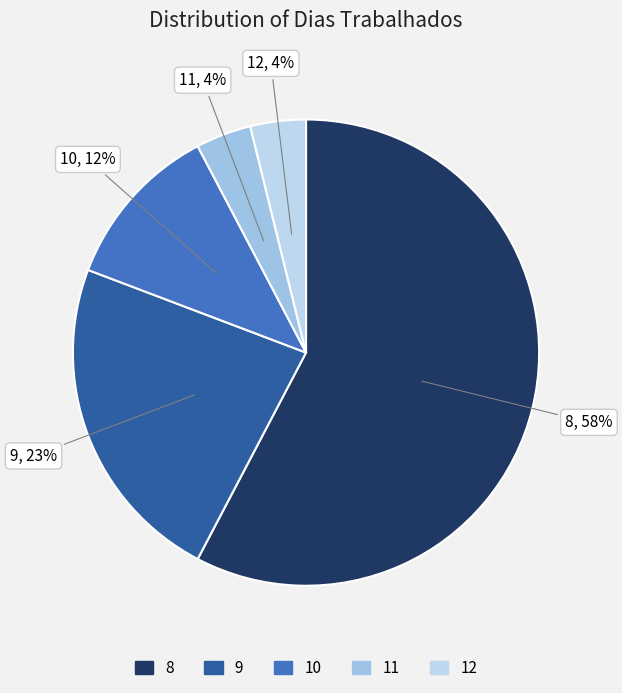

Which category has the biggest portion of the pie?

8